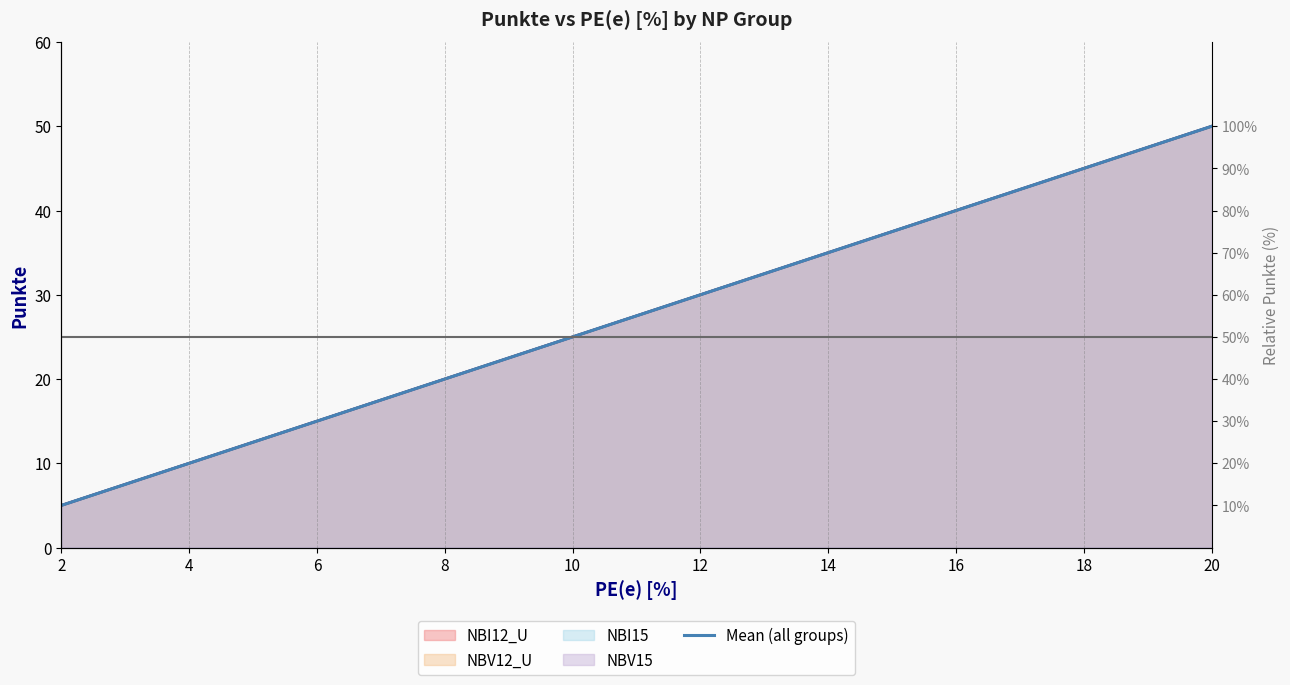

How many categories are shown in the chart?

10